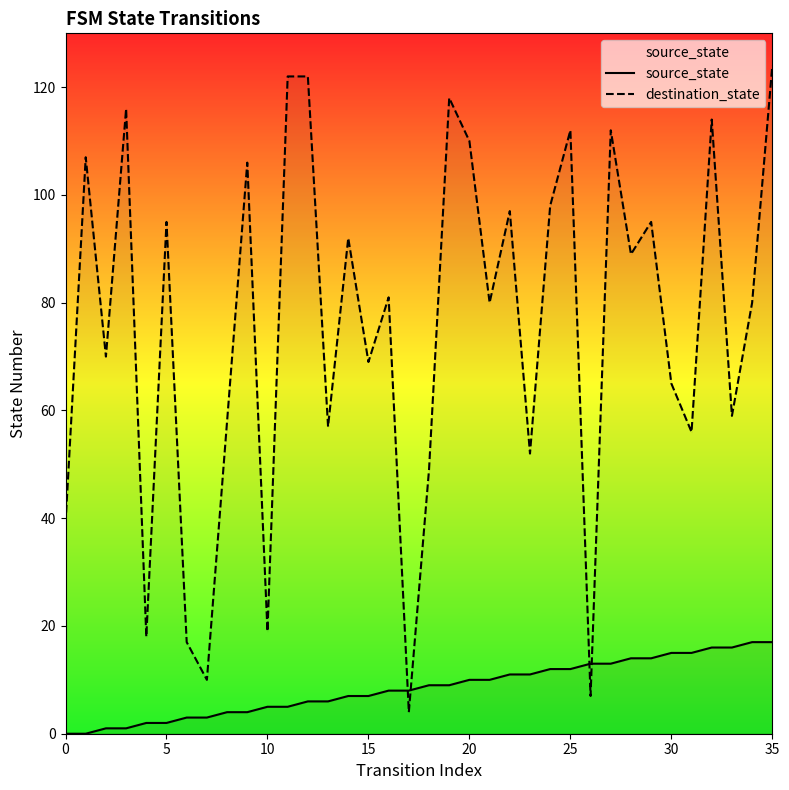

True or false: source_state has more than 1 points higher than both neighbors.

False